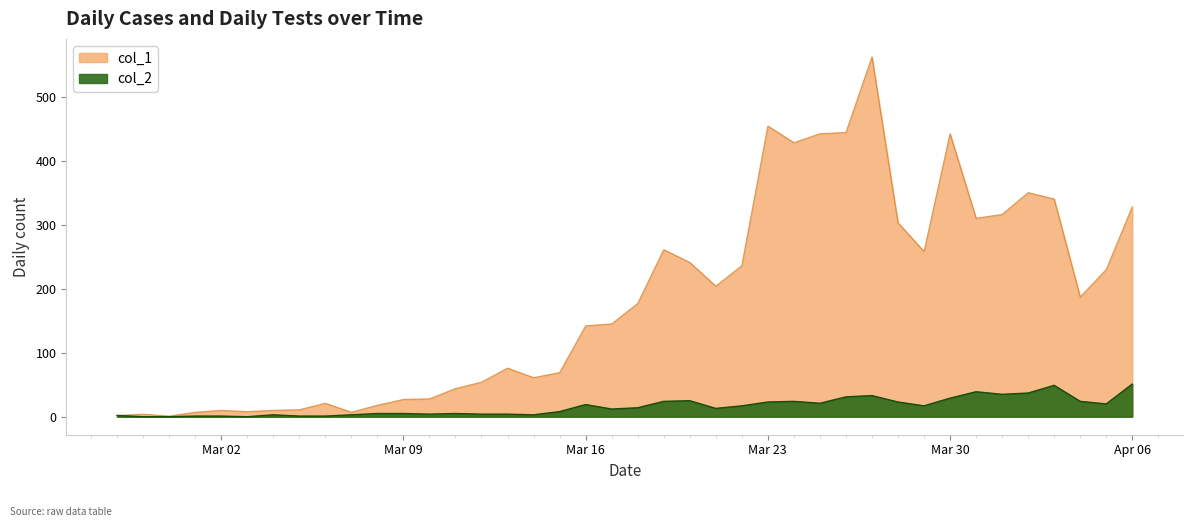

The value of col_2 at 2020-03-20 is 25. True or false?

True